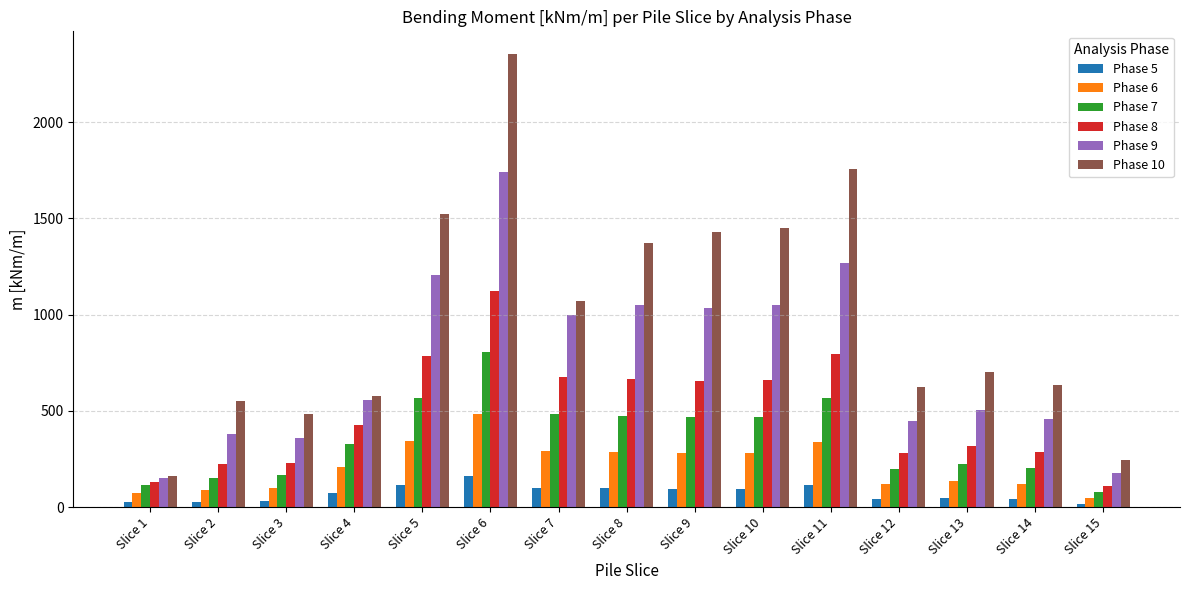

Which series has the widest spread of values?

Phase 10